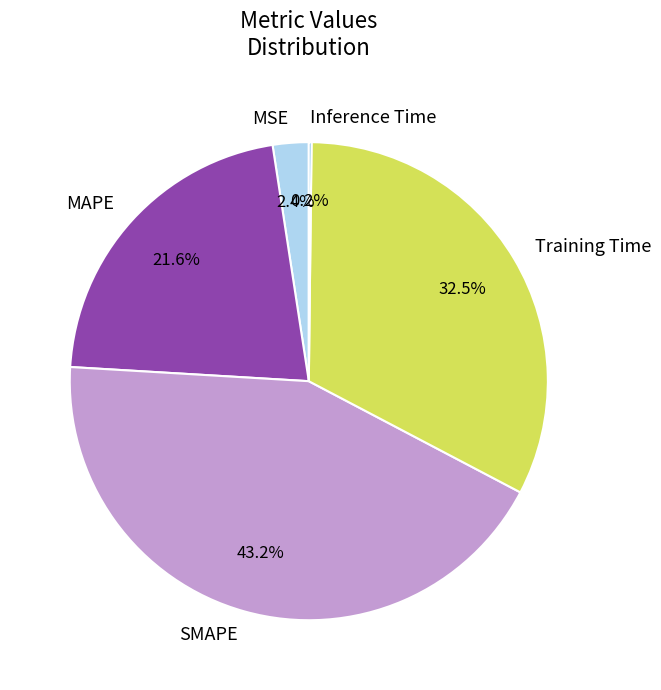

To the nearest percent, what is the average slice percentage?

20%